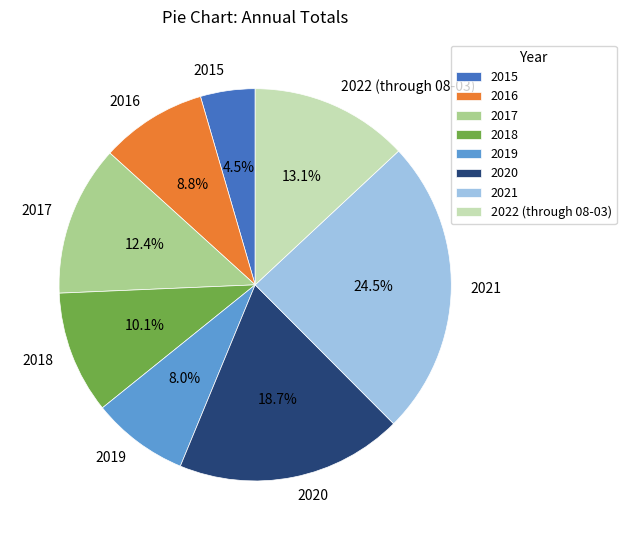

What is the ratio of the value at 2022 (through 08-03) to the value at 2019?

1.6